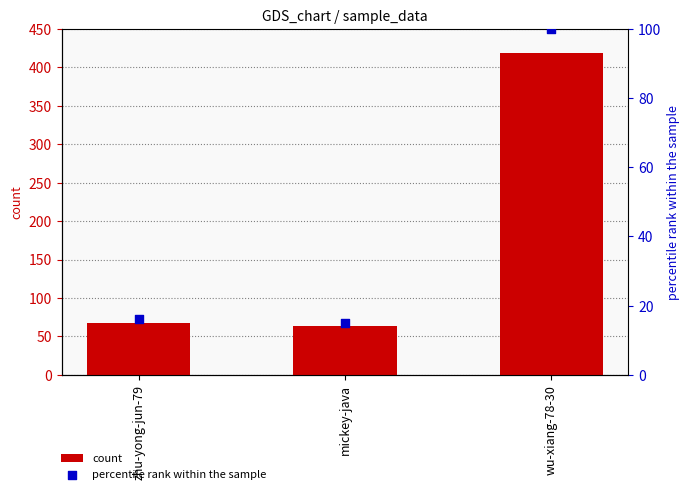

Which series reaches the maximum Y coordinate?

count